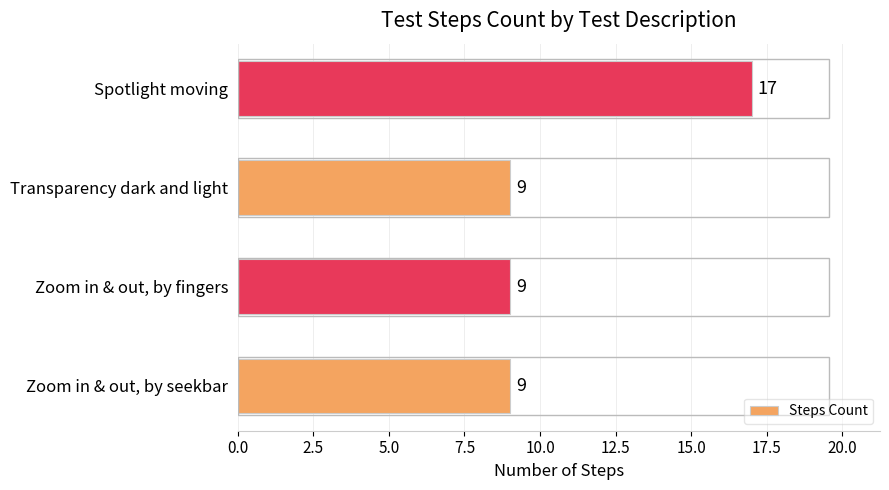

What is the minimum value shown in the chart?

9